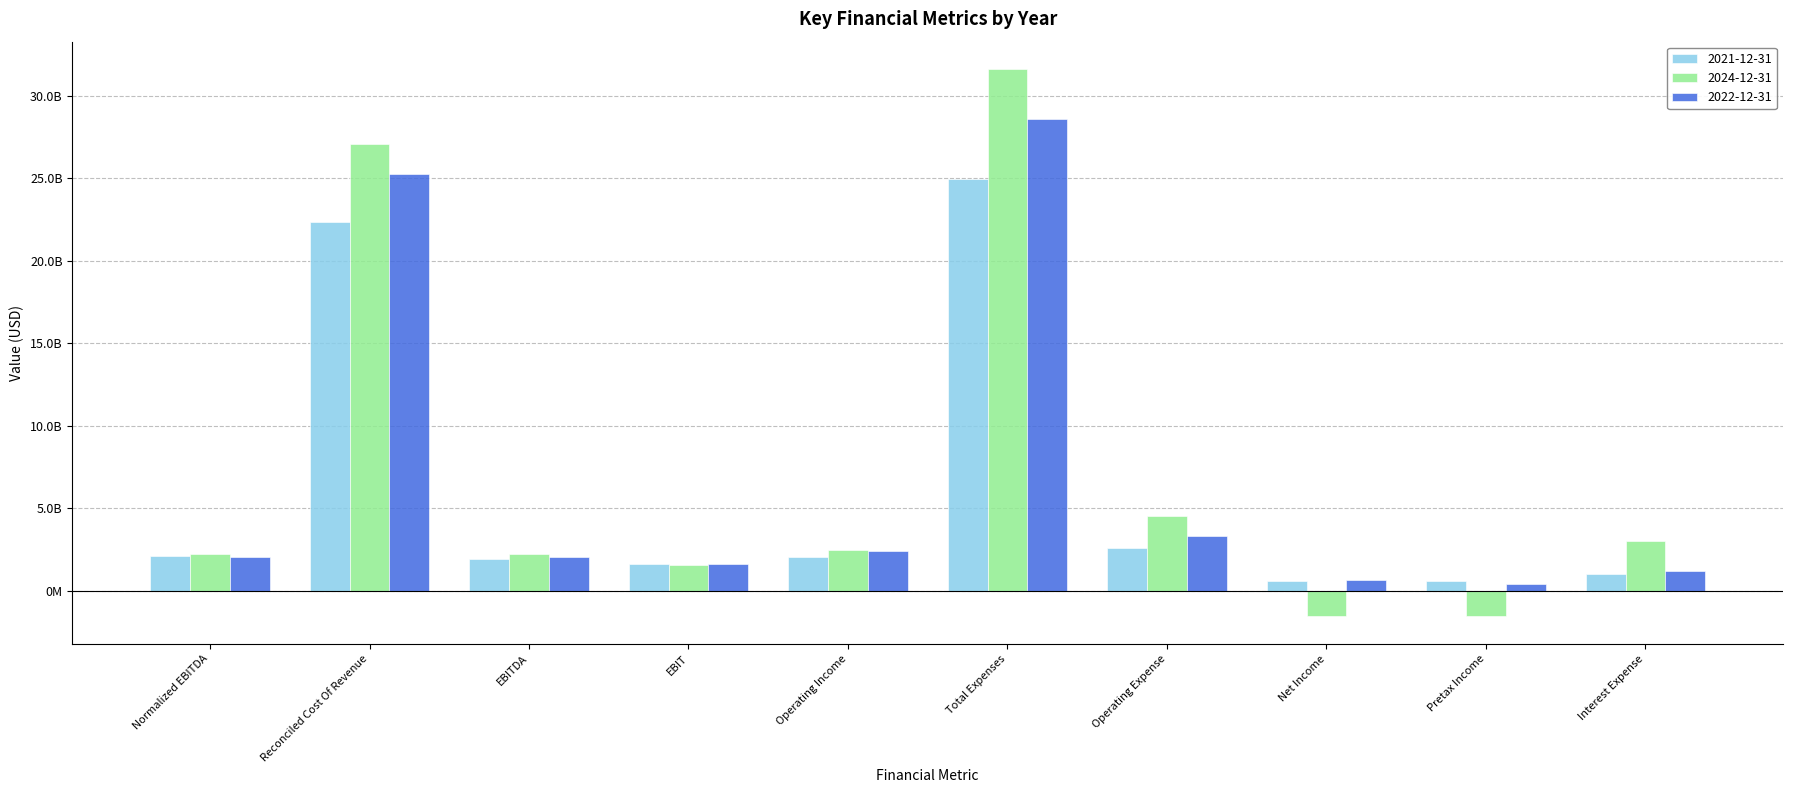

Are the bars horizontal?

No